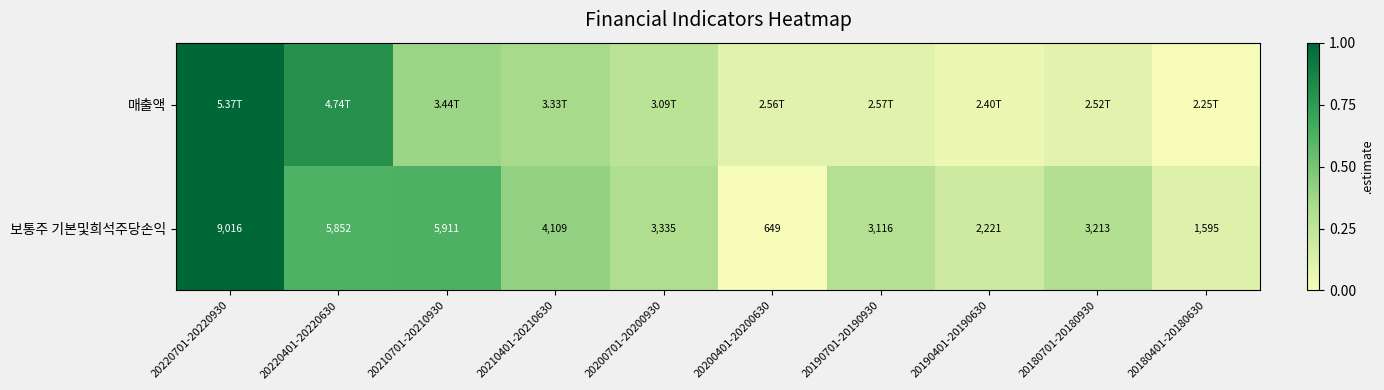

List the series in order of their overall mean, lowest first.

매출액, 보통주 기본및희석주당손익